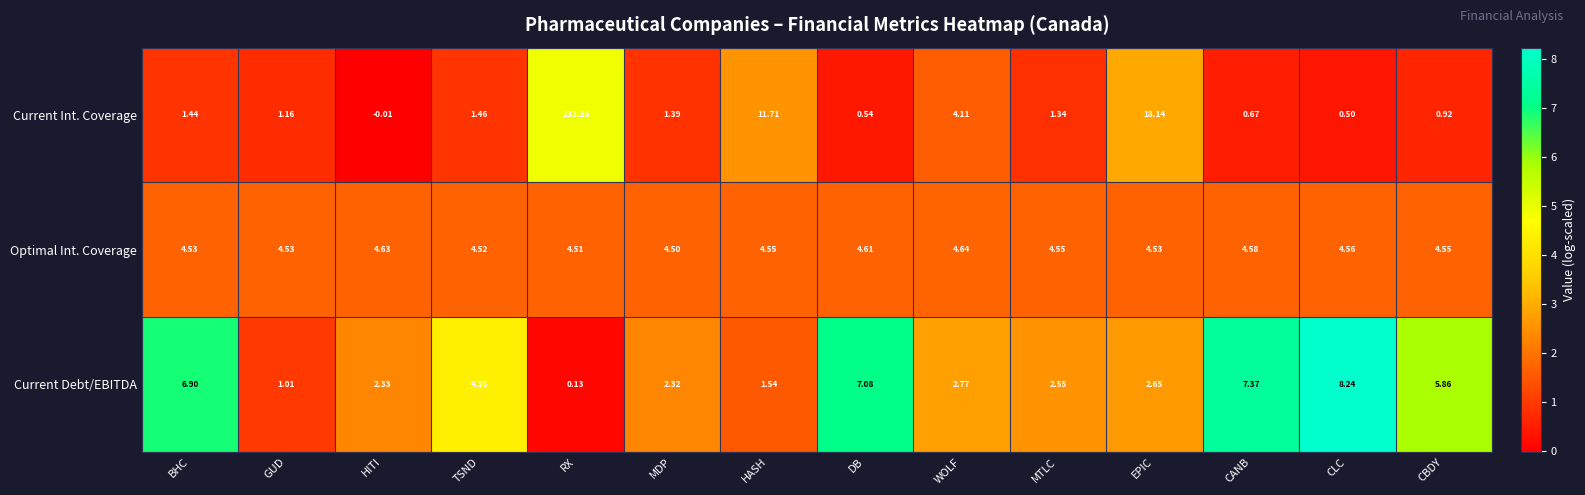

At which label is Current Debt/EBITDA closest to 4?

TSND